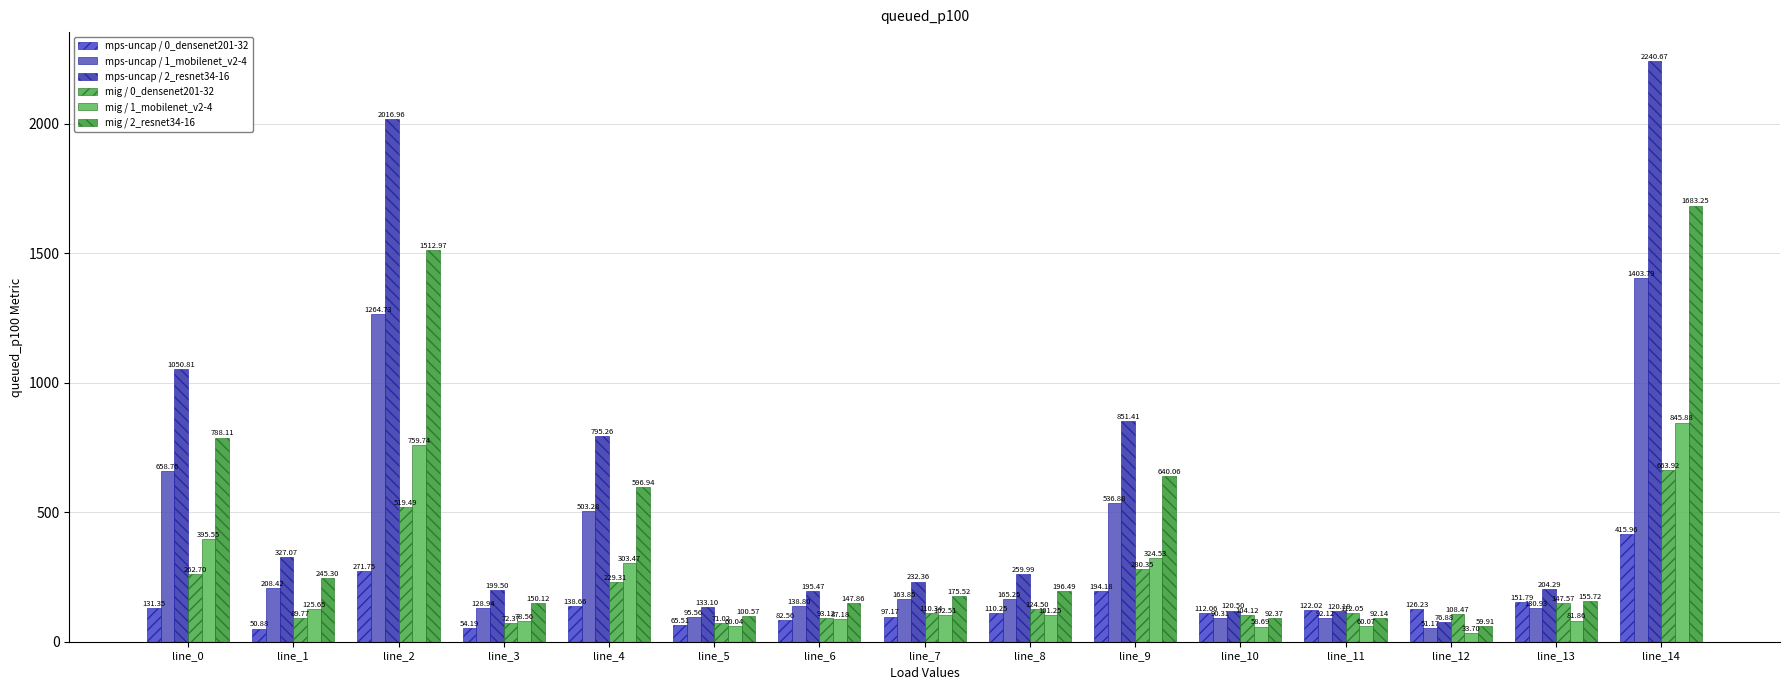

At which label is mps-uncap / 2_resnet34-16 closest to 1158?

line_0